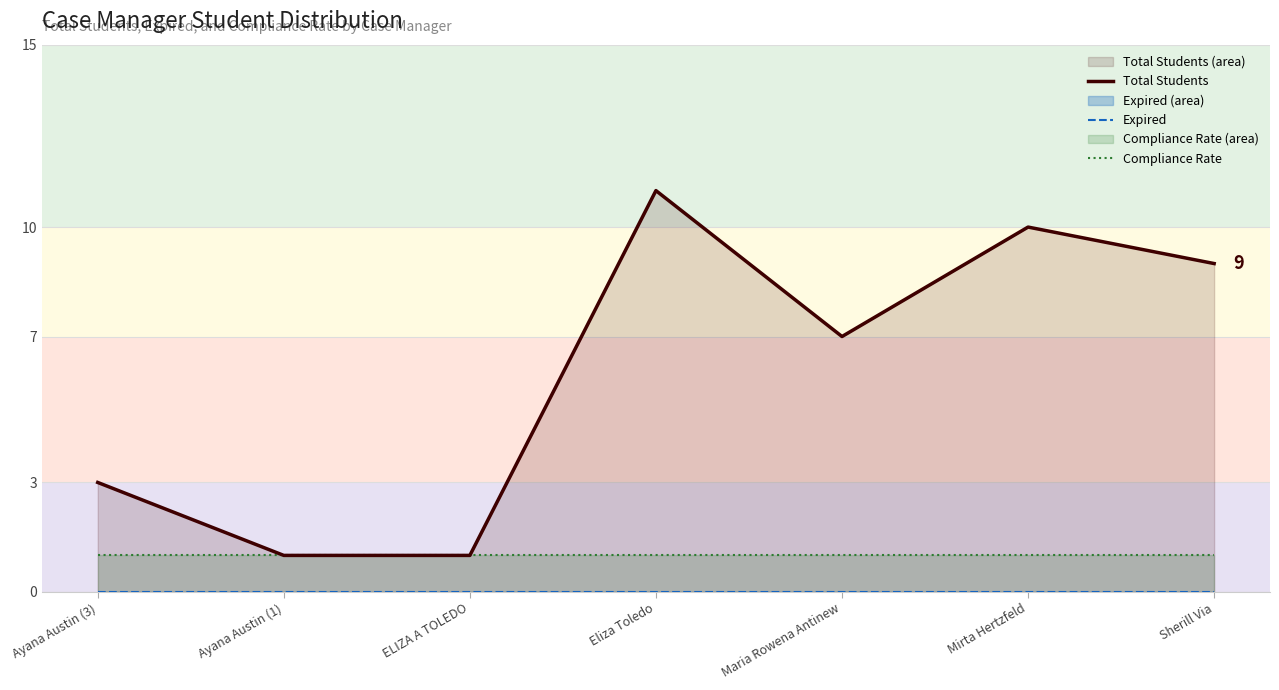

True or false: Compliance Rate and Total Students cross at least once.

False